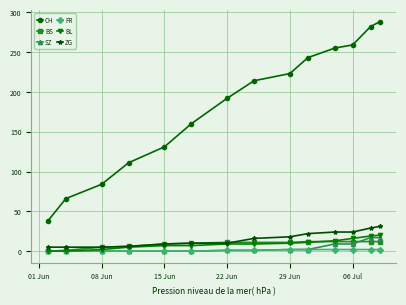

Which series has the largest range (max minus min)?

CH